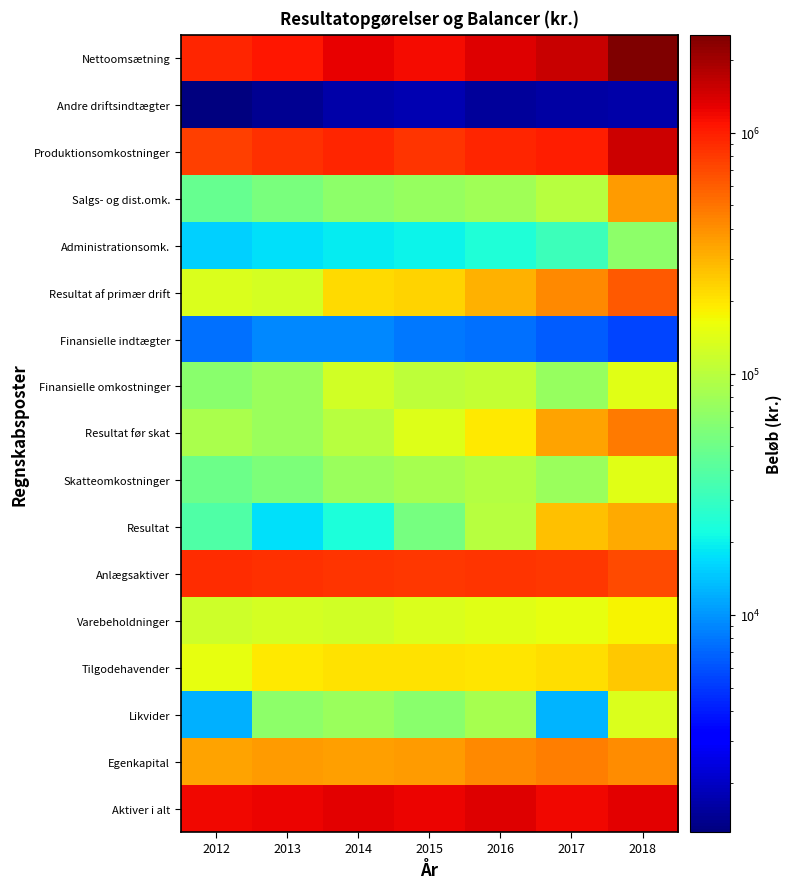

Count the number of data series in this chart.

17